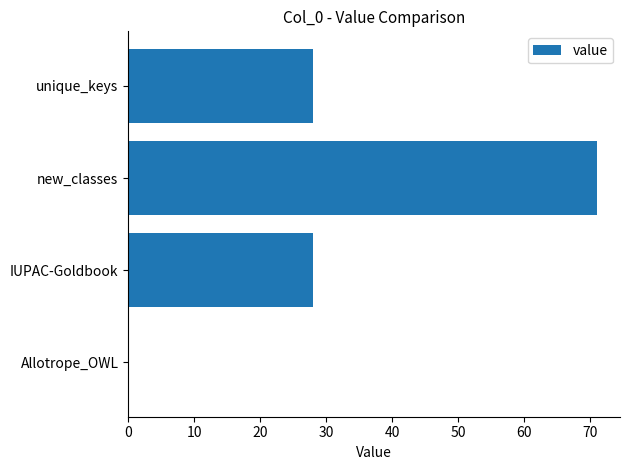

Does the chart contain stacked bars?

No